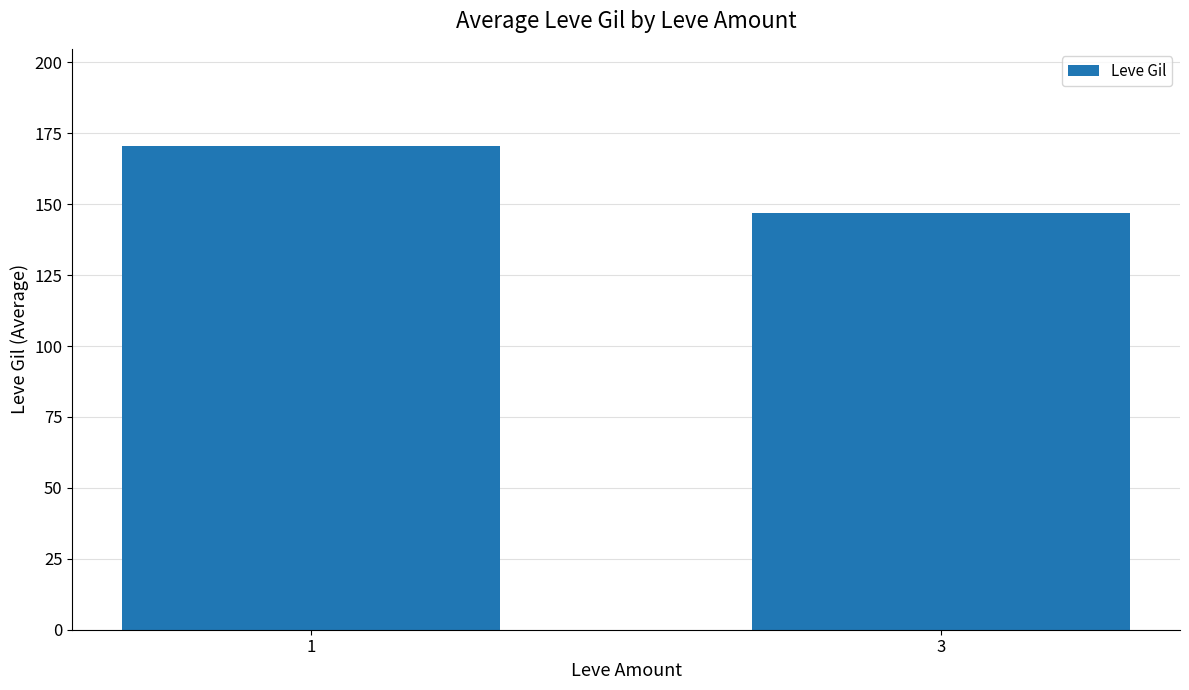

Approximately how many times larger is the value at 3 compared to 1?

0.9